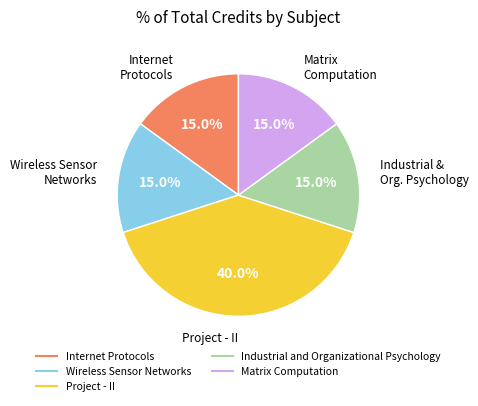

True or false: Wireless Sensor Networks accounts for 2% of the total.

False